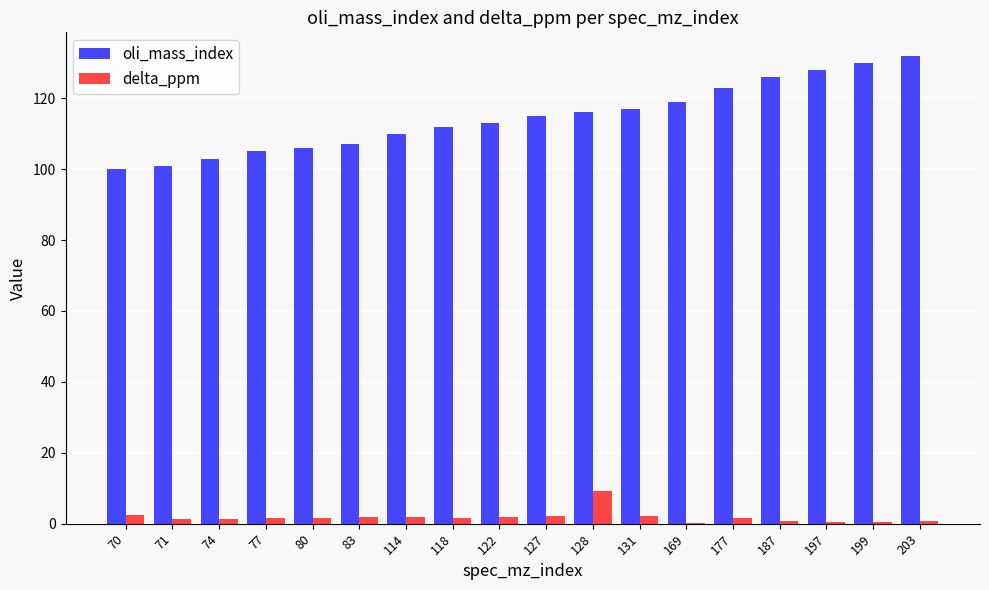

Is the value of delta_ppm at 118 greater than the value of oli_mass_index at 199?

No